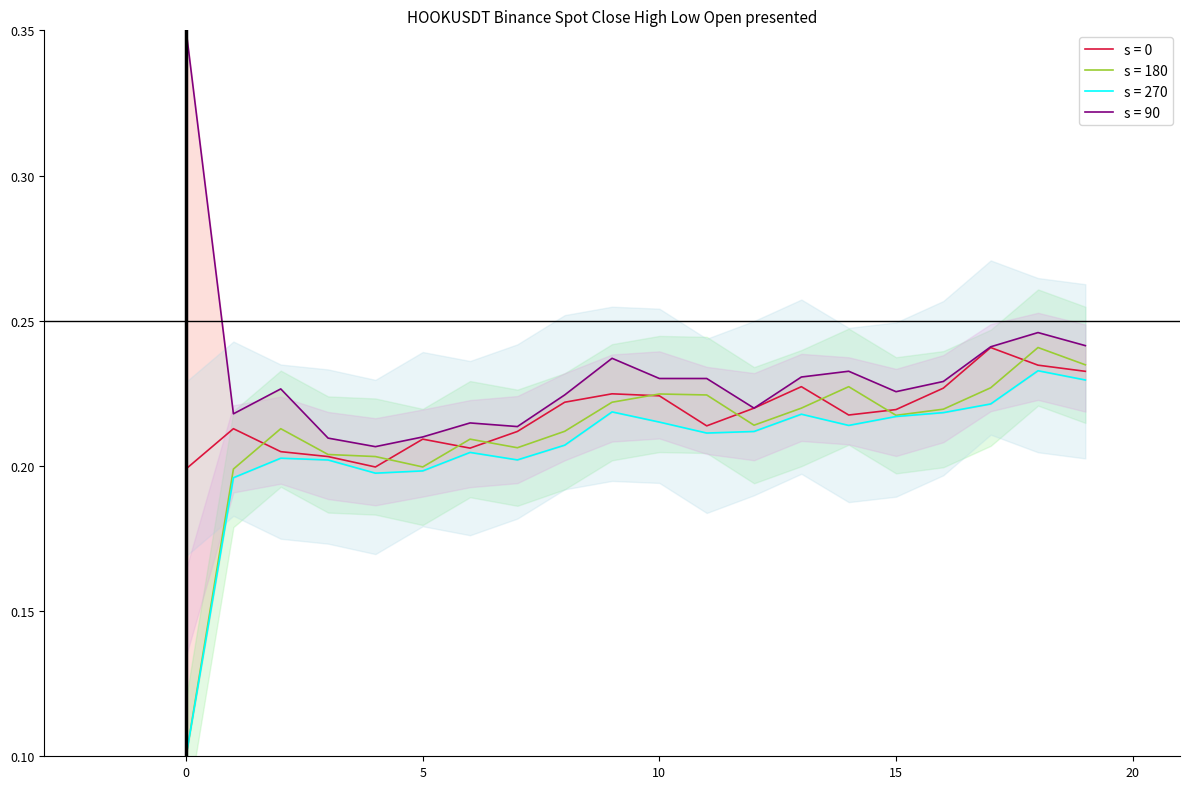

Rank the series by their average value, from lowest to highest.

Low, Open, Close, High